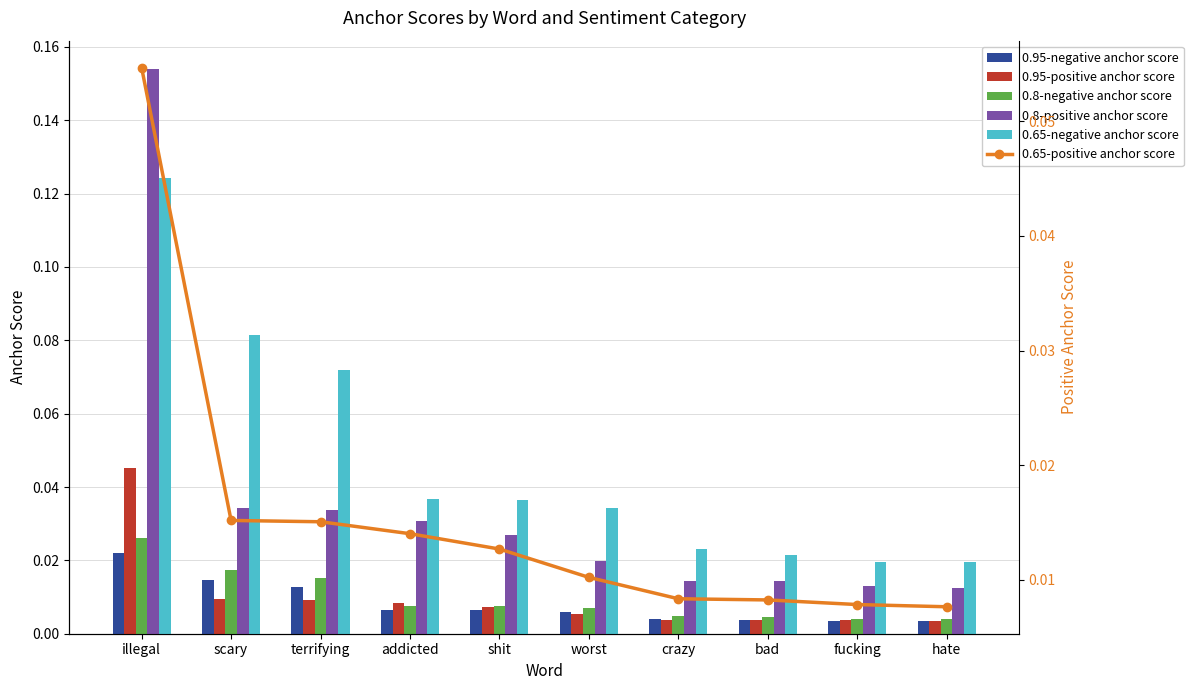

The 0.65-positive anchor score series shows 0.0 at bad. True or false?

False